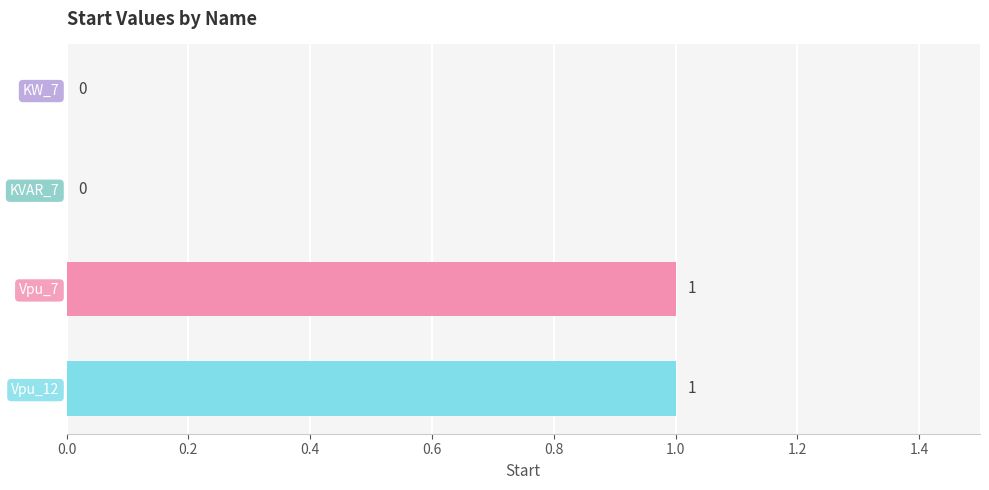

Reading bottom to top, what are all the values shown in this chart?

Vpu_12=1	Vpu_7=1	KVAR_7=0	KW_7=0